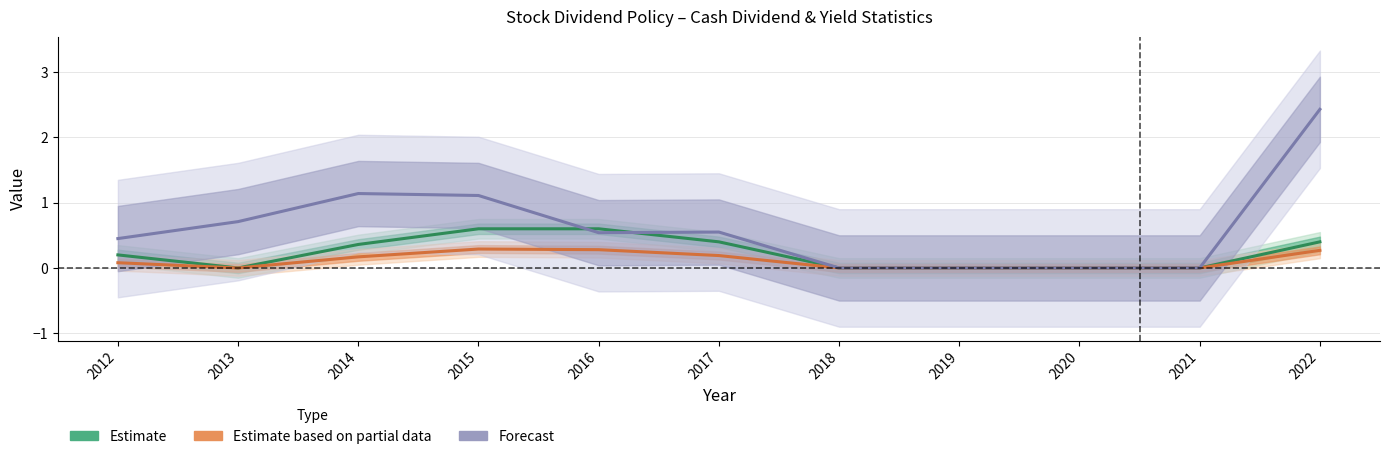

Count the number of categories in the chart.

11